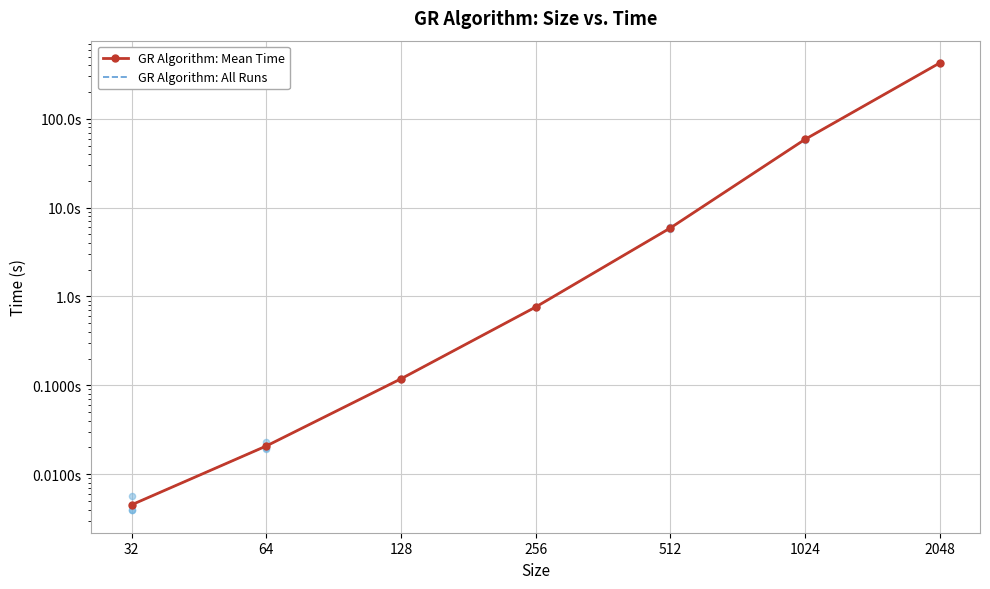

Which series reaches the minimum Y coordinate?

GR Algorithm: Mean Time